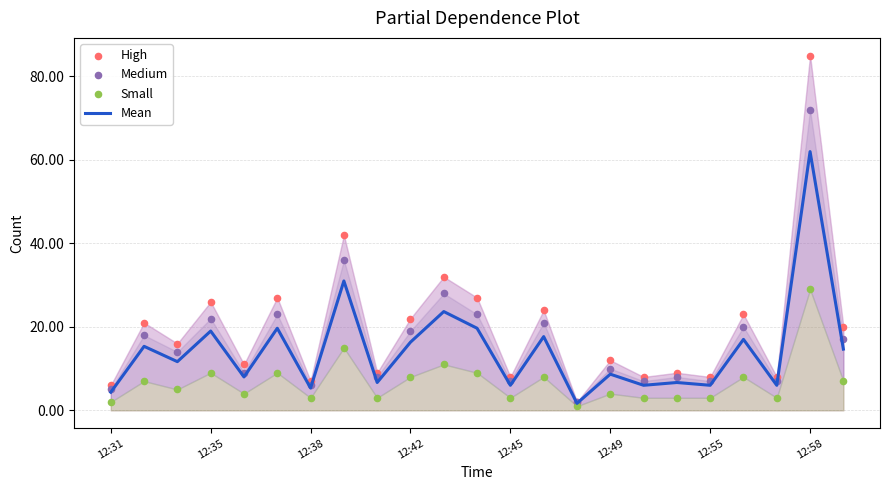

Which series has the largest total across all categories?

High